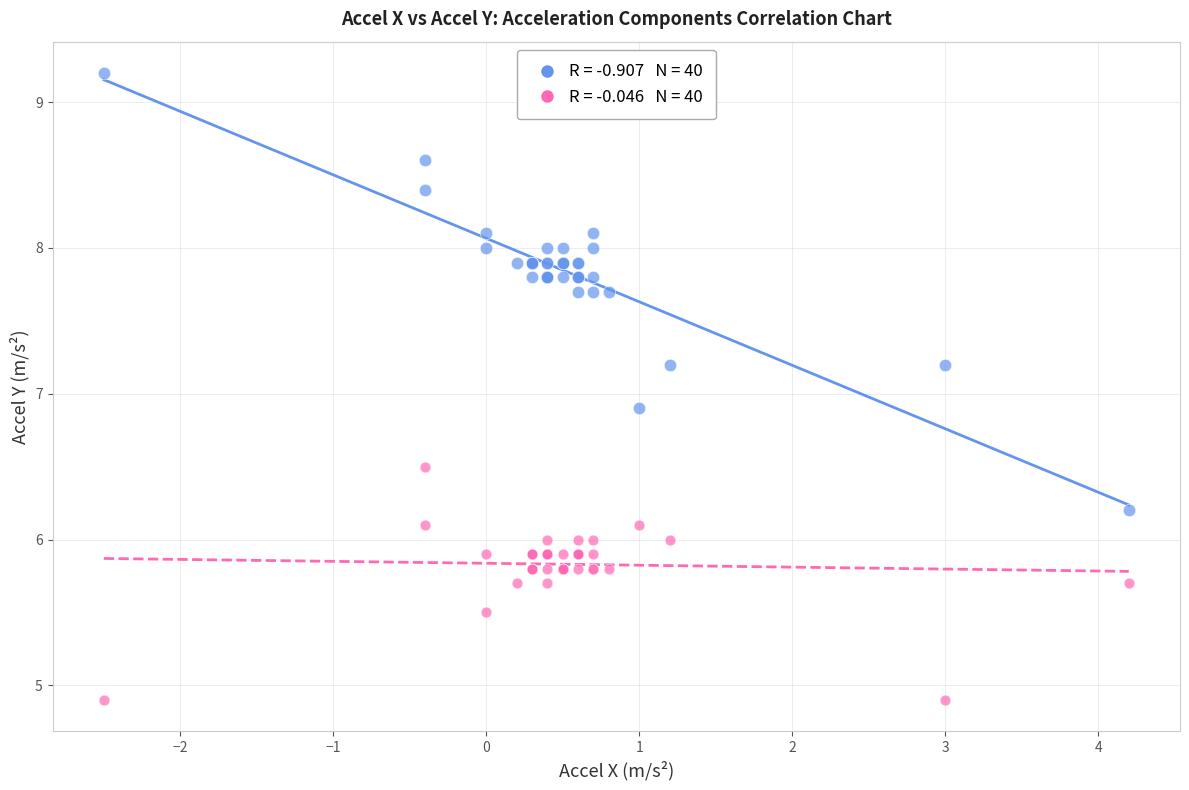

Across all series, what Y value is closest to 7?

6.9